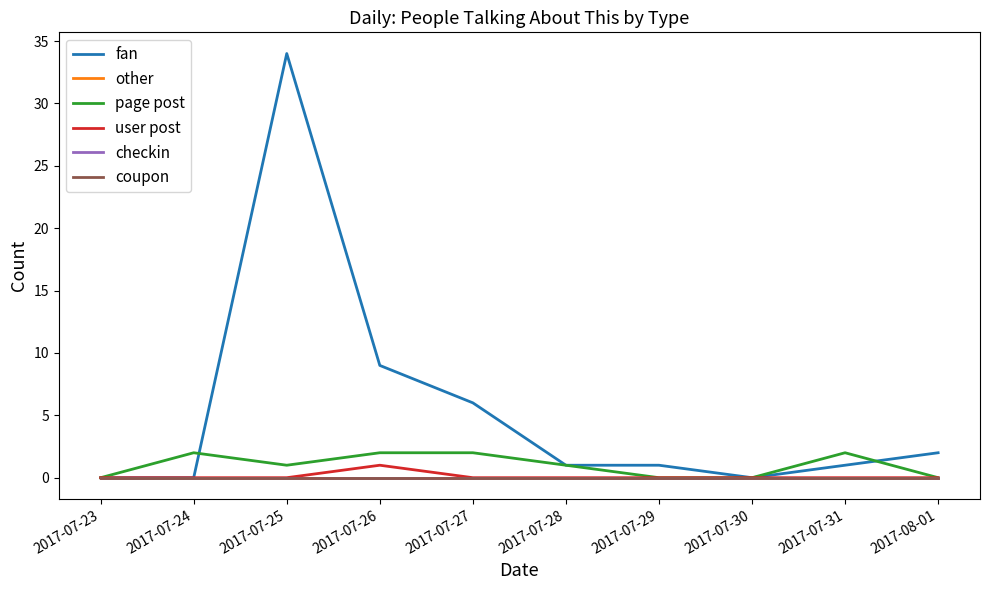

True or false: page post and checkin intersect in this chart.

False